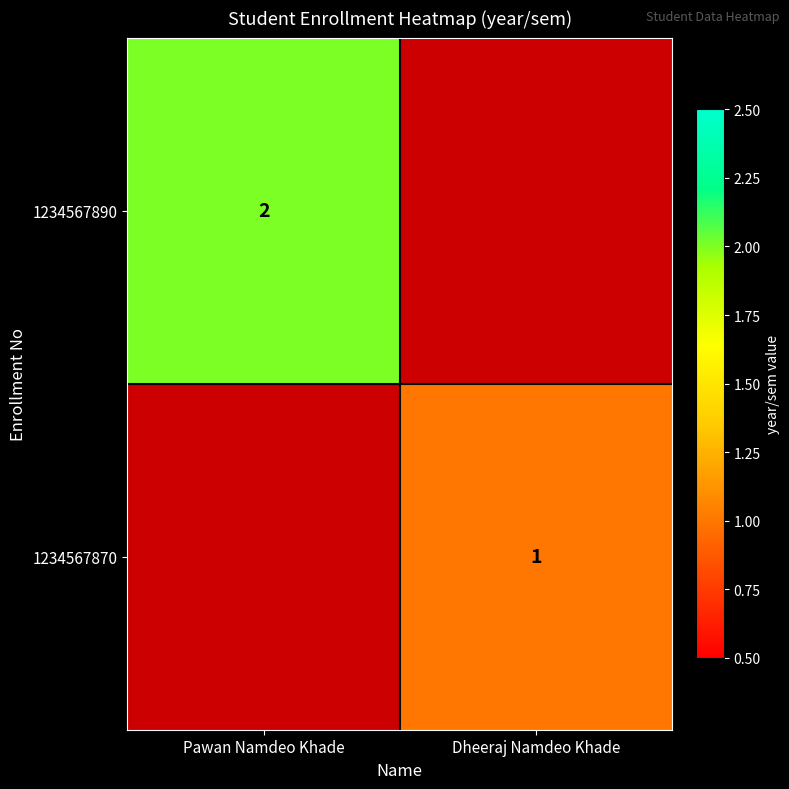

The 1234567890 series shows 4 at Pawan Namdeo Khade. True or false?

False